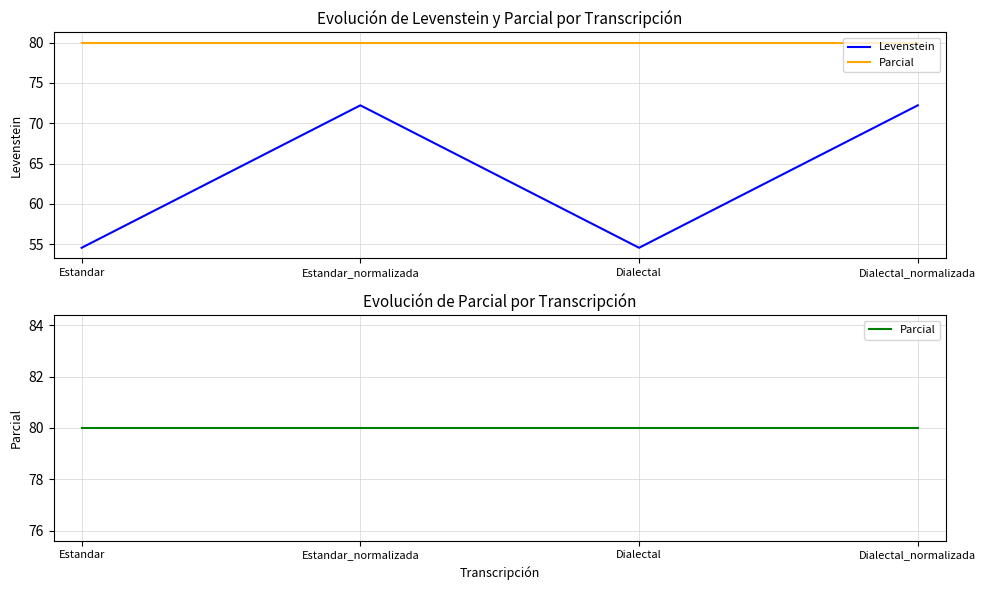

Which category has the lowest value across all series?

Estandar